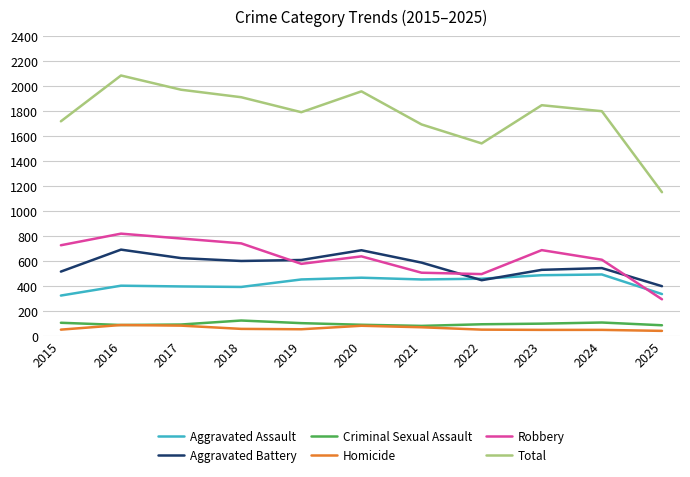

Is it true that Aggravated Battery equals 446 at 2022?

True